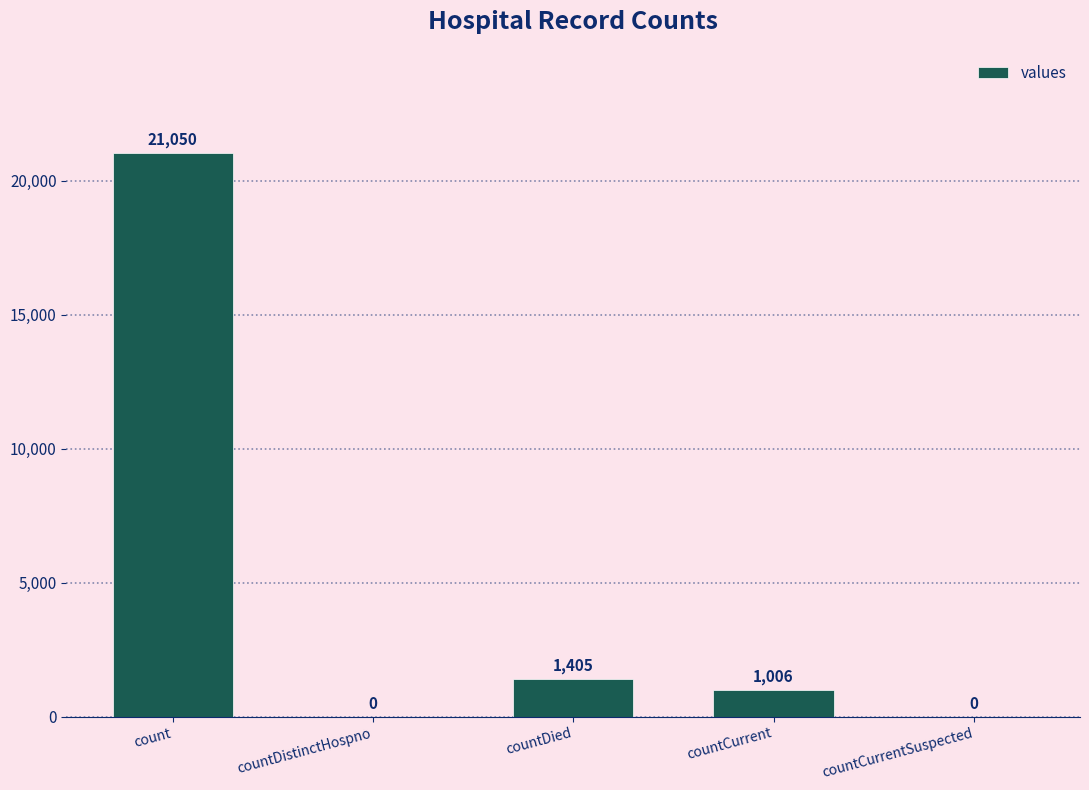

At which label does the data first exceed 1006?

count